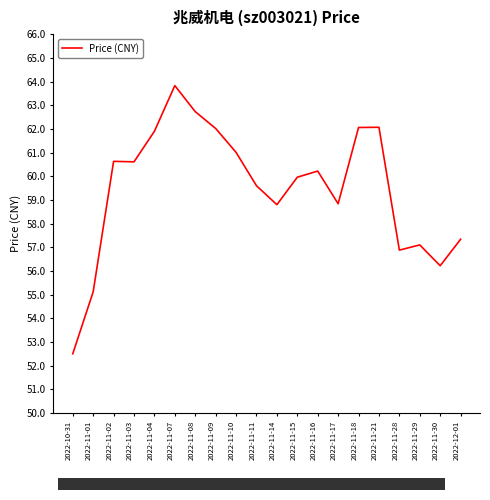

Where is the data nearest to the value 58?

2022-12-01